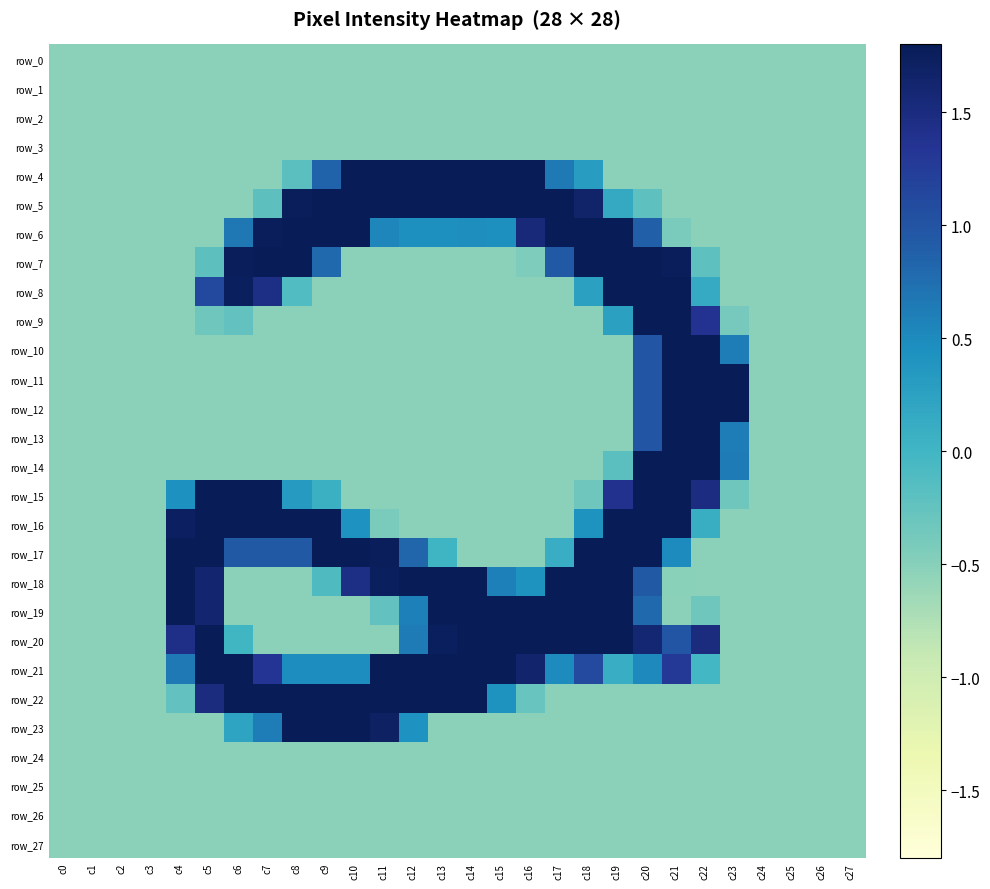

True or false: row_24 has a value of -0.8 at c6.

False